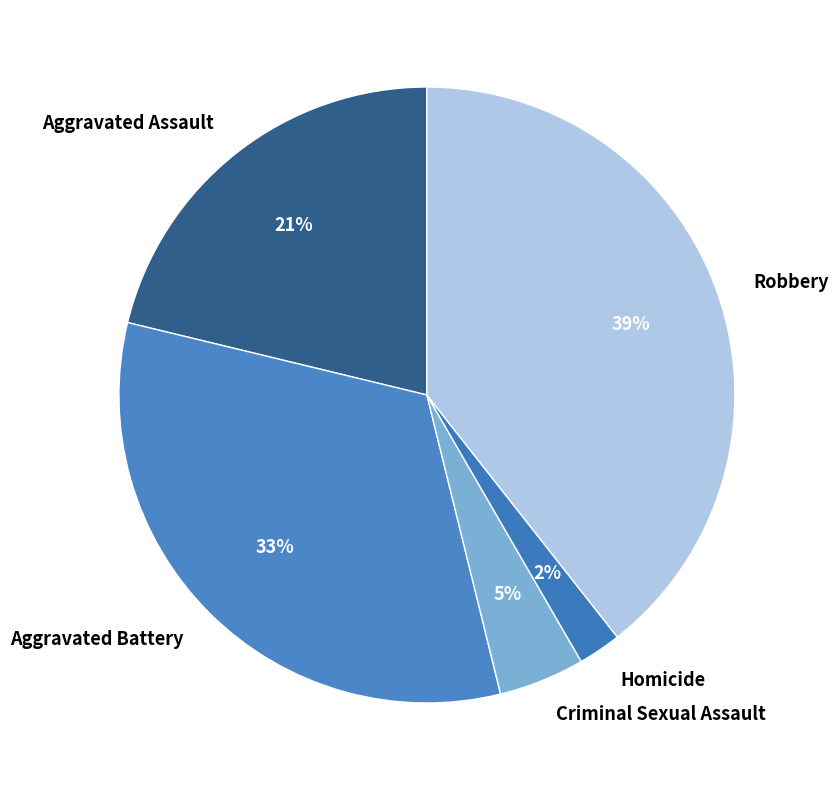

To the nearest percent, what portion does Aggravated Assault represent?

21%